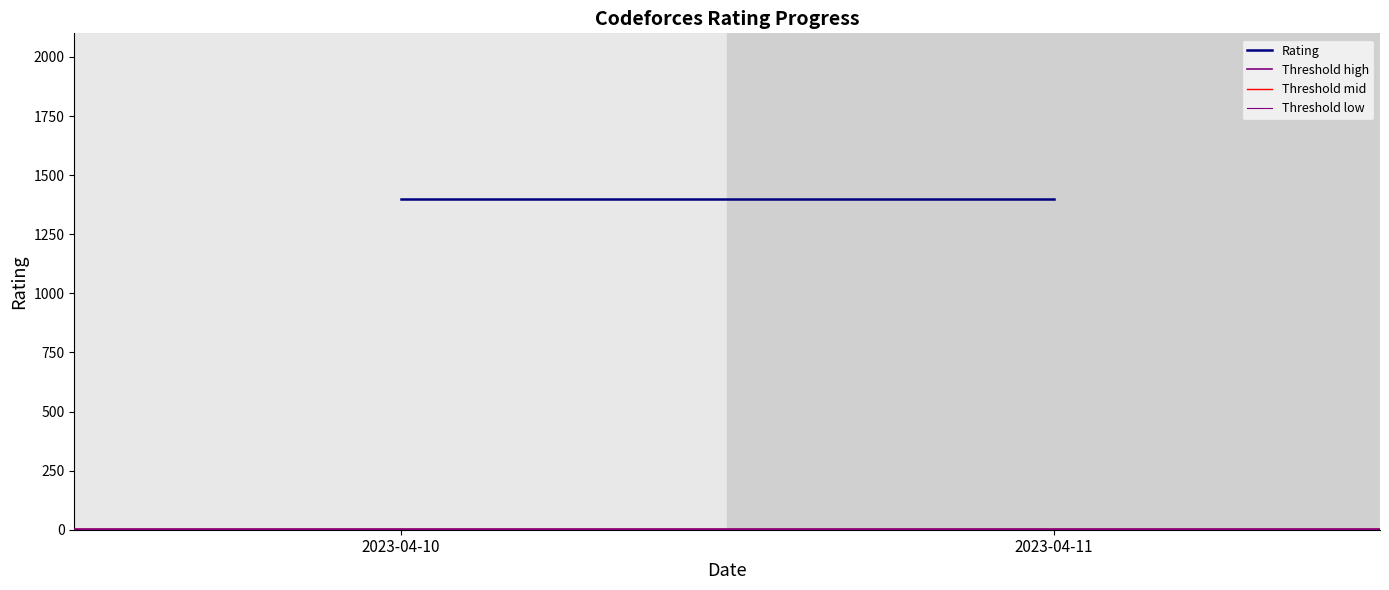

What is the difference between the highest and lowest values at 2023-04-11?

1397.0